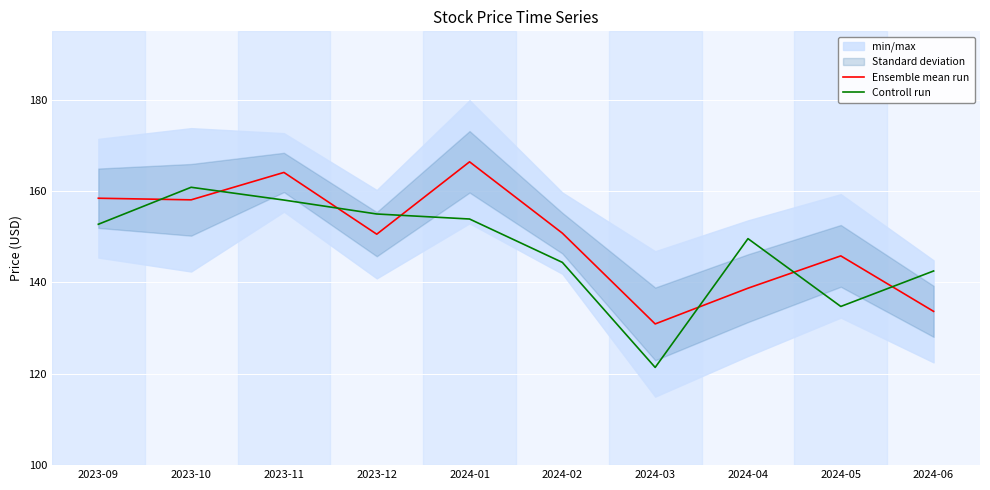

Reading left to right, transcribe all the data shown in this chart.

Ensemble mean run: 2023-09=158.4	2023-10=158.1	2023-11=164.1	2023-12=150.6	2024-01=166.4	2024-02=150.8	2024-03=130.9	2024-04=138.8	2024-05=145.8	2024-06=133.7
Controll run: 2023-09=152.8	2023-10=160.9	2023-11=158.1	2023-12=155.0	2024-01=153.9	2024-02=144.4	2024-03=121.4	2024-04=149.6	2024-05=134.8	2024-06=142.5